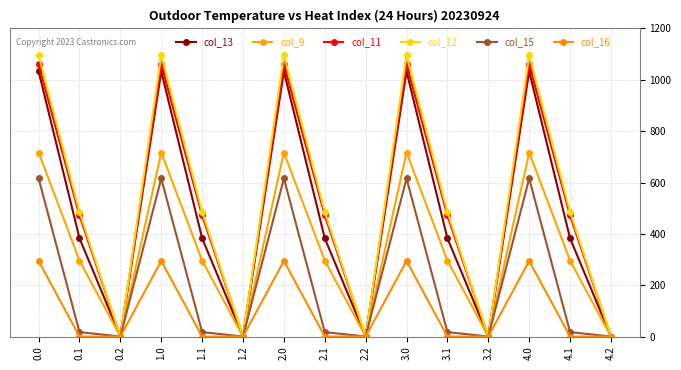

What is the maximum value for col_11?

1060.3